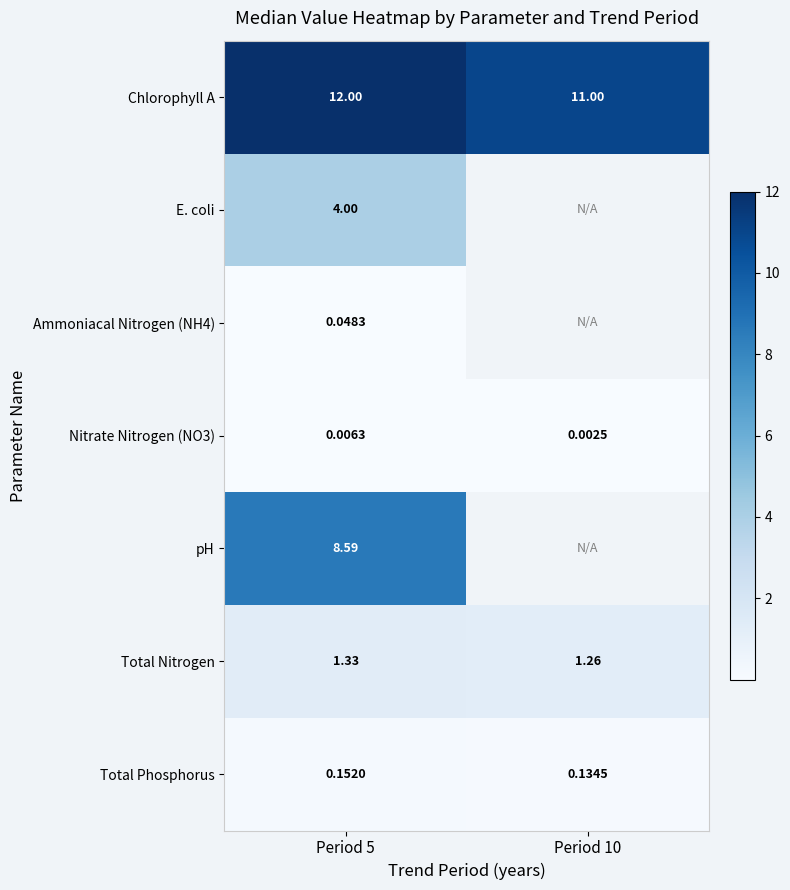

What is the sum of the Total Nitrogen values at Period 5 and Period 10?

2.6